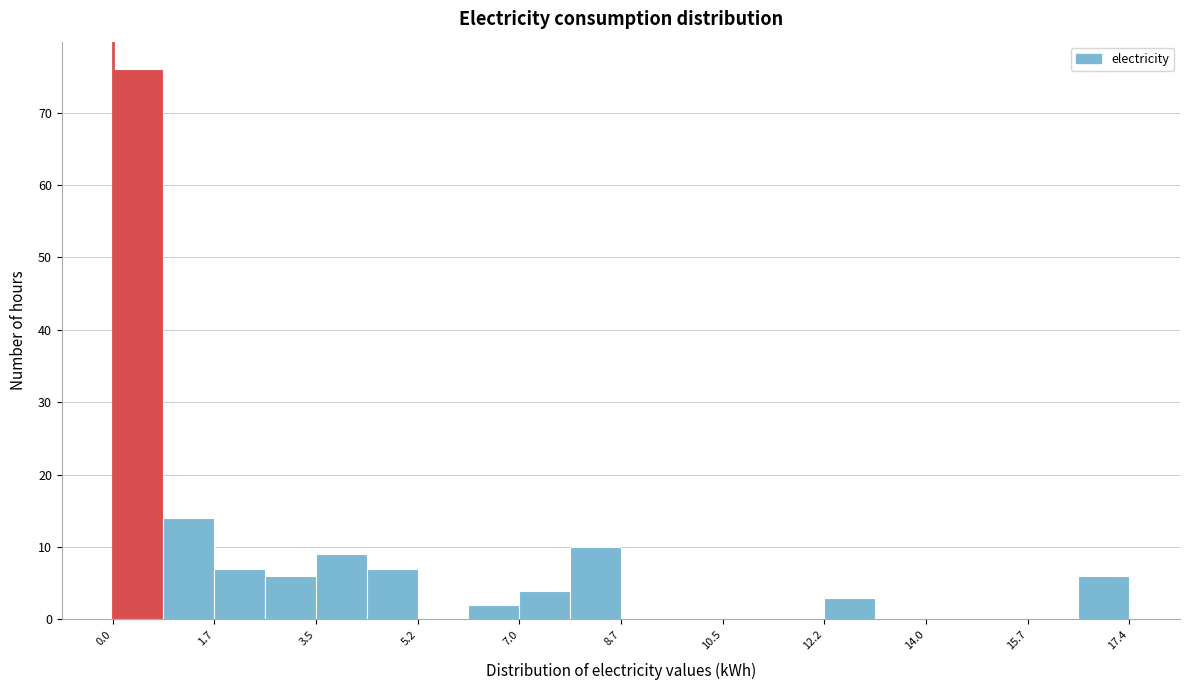

What is the height of the bar covering 7.8 to 8.8 on the x-axis? Neither the bar edges nor the heights are printed on the chart, so give them approximately, as read against the axes.

10